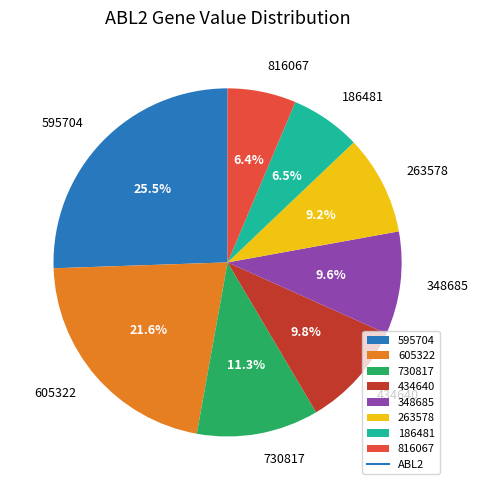

What percentage is the 348685 slice, to the nearest percent?

10%